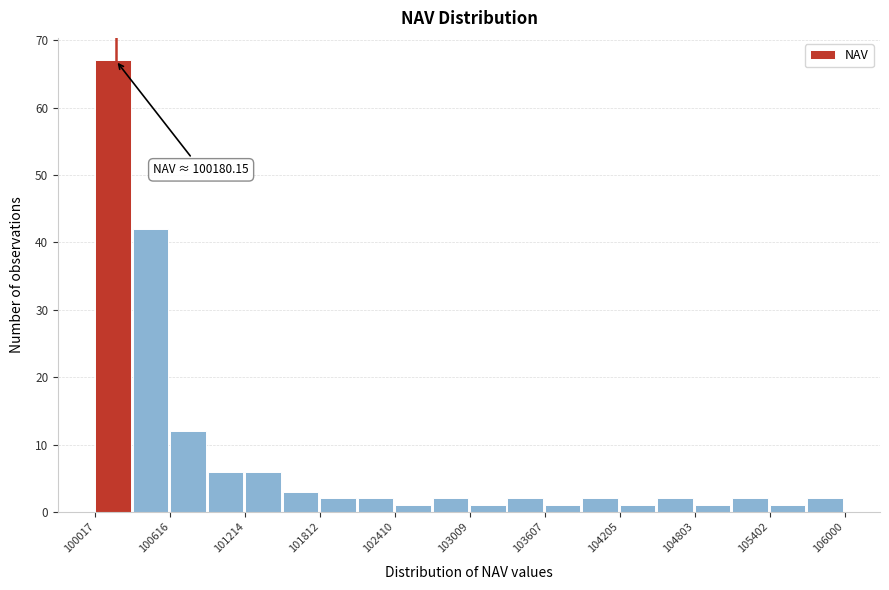

Around what value on the x-axis is the tallest bar? Give the approximate position of its centre, as read against the axis.

100200